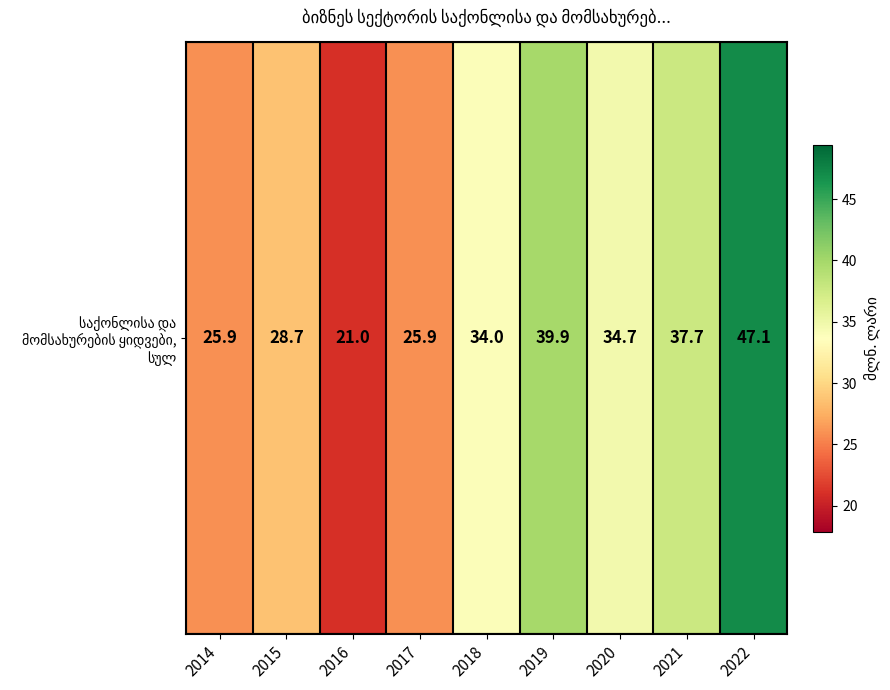

Where does the data first go above 34?

2019